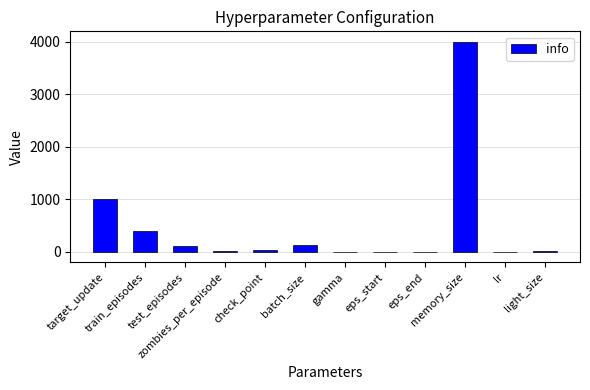

Count the number of data series in this chart.

1